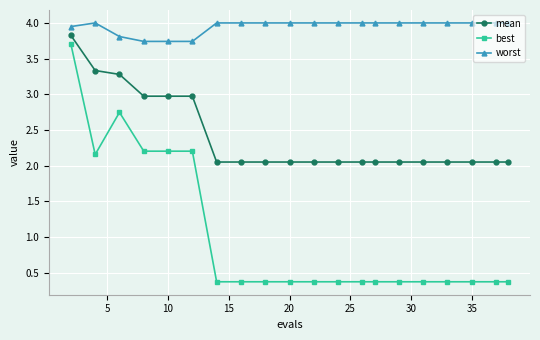

What is the difference between the maximum and minimum values in the best series?

3.3